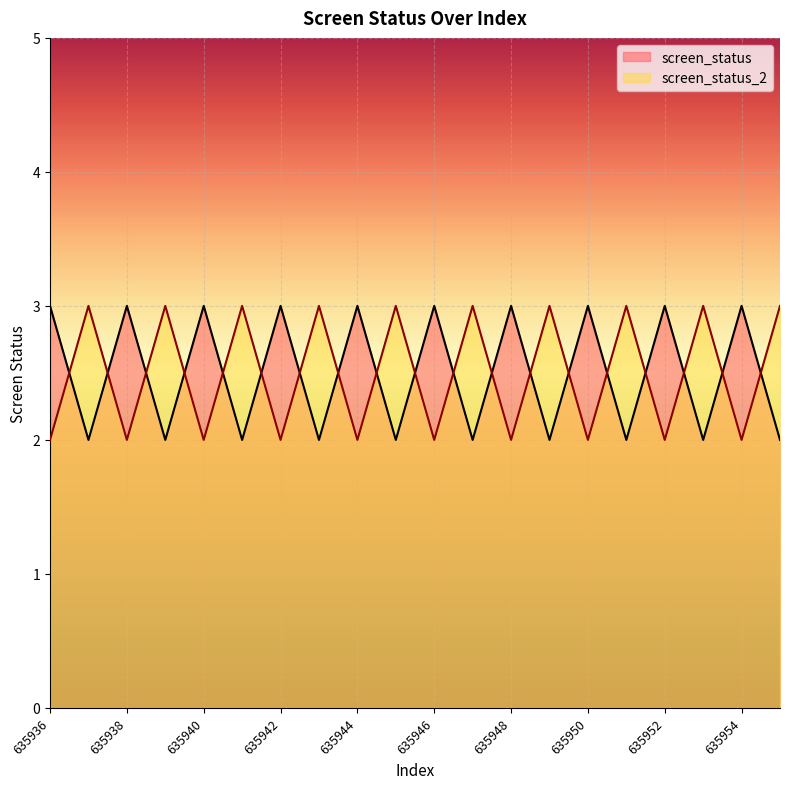

Reading left to right, extract all data points from this chart.

screen_status: 3	2	3	2	3	2	3	2	3	2	3	2	3	2	3	2	3	2	3	2
screen_status_2: 2	3	2	3	2	3	2	3	2	3	2	3	2	3	2	3	2	3	2	3